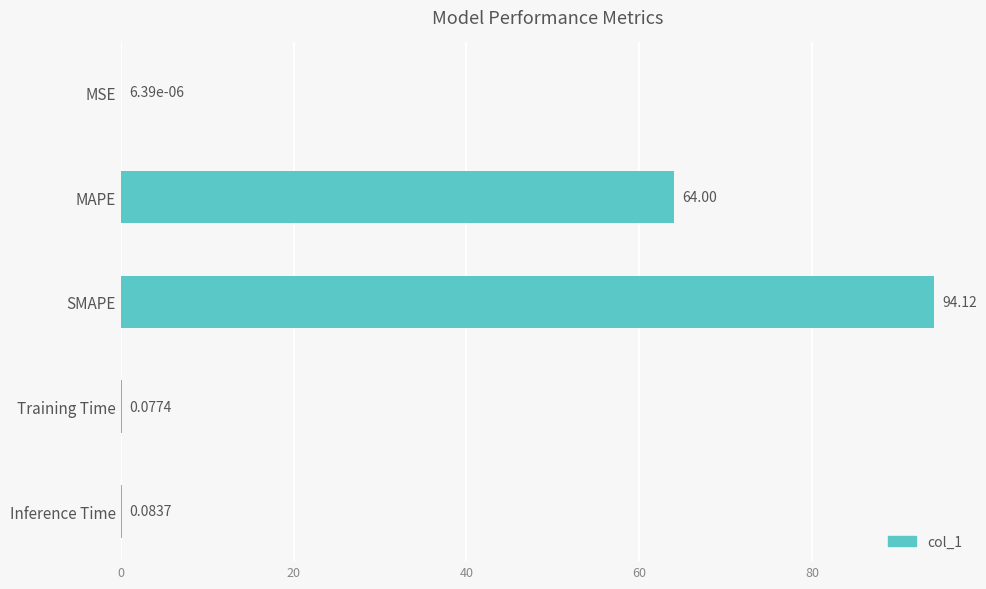

Are the bars horizontal?

Yes